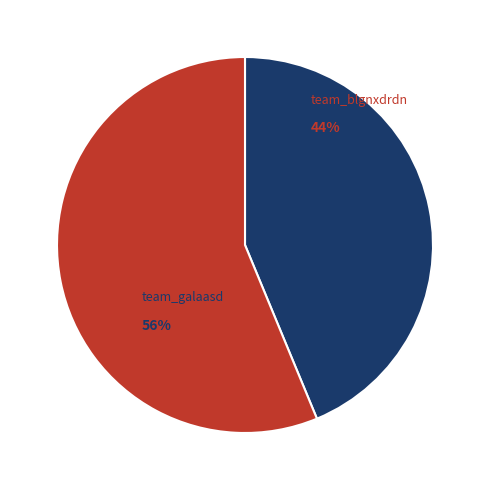

Rank the categories by value from lowest to highest.

team_blgnxdrdn, team_galaasd